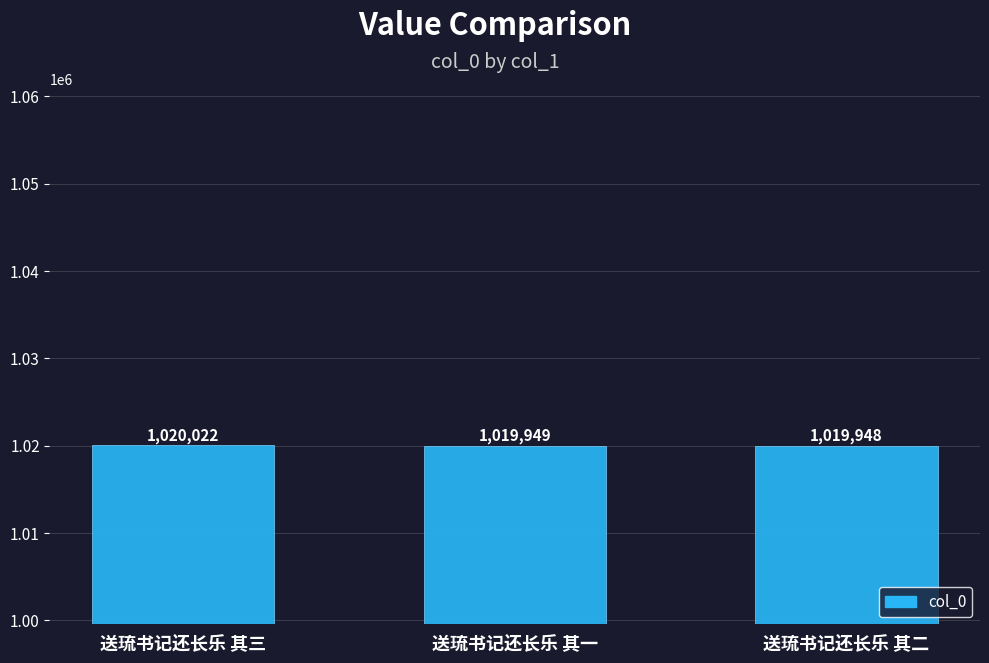

The chart shows a value of 1827432 at 送琉书记还长乐 其三. True or false?

False